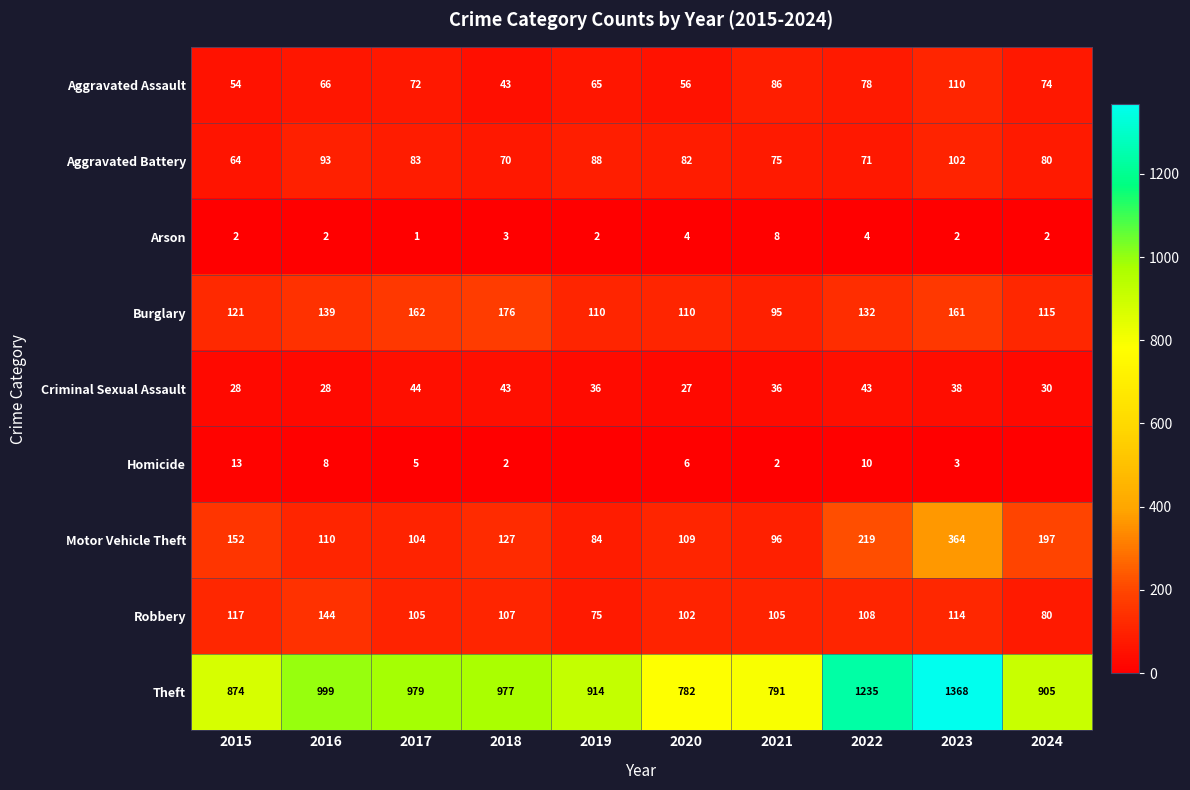

Which has a higher value, 2018 or 2015?

2015